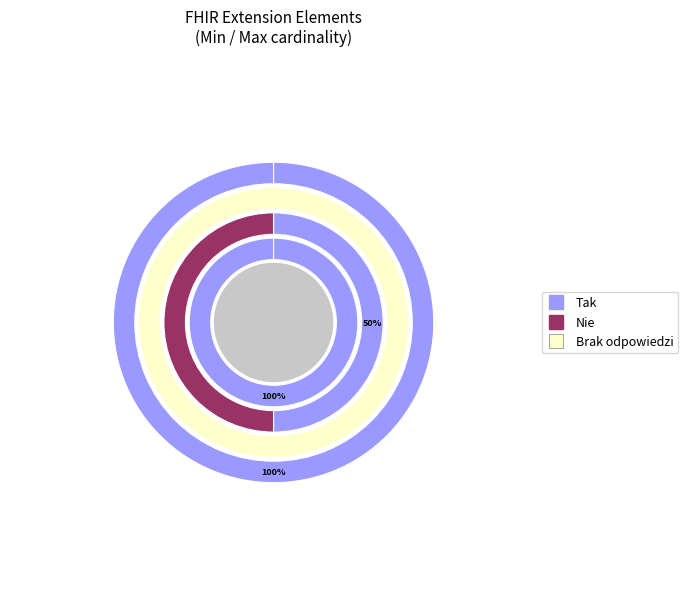

How many slices are in this pie chart?

4